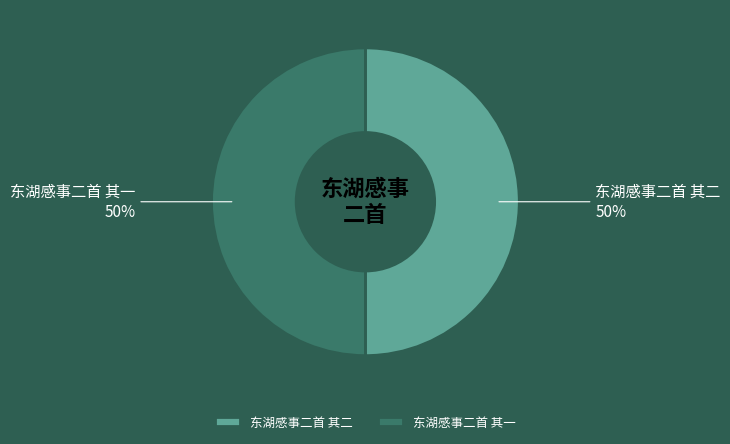

To the nearest percent, what is the combined percentage of 东湖感事二首 其二 and 东湖感事二首 其一?

100%